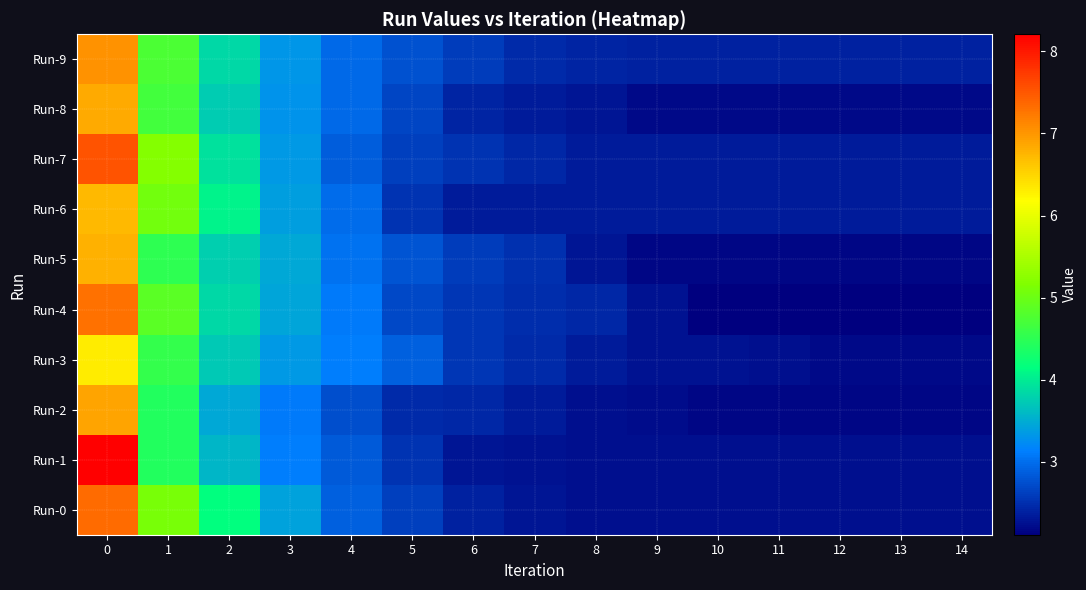

Reading right to left, list all the values displayed in this chart.

Run-9: 14=2.4	13=2.4	12=2.4	11=2.4	10=2.4	9=2.4	8=2.4	7=2.5	6=2.6	5=2.8	4=3.0	3=3.3	2=3.8	1=4.7	0=7.0
Run-8: 14=2.2	13=2.2	12=2.2	11=2.2	10=2.2	9=2.2	8=2.3	7=2.3	6=2.4	5=2.7	4=3.0	3=3.3	2=3.8	1=4.7	0=6.8
Run-7: 14=2.3	13=2.3	12=2.3	11=2.3	10=2.3	9=2.3	8=2.3	7=2.4	6=2.5	5=2.6	4=2.9	3=3.3	2=3.9	1=5.2	0=7.5
Run-6: 14=2.3	13=2.3	12=2.3	11=2.3	10=2.3	9=2.3	8=2.3	7=2.3	6=2.3	5=2.5	4=3.0	3=3.4	2=4.1	1=5.1	0=6.7
Run-5: 14=2.2	13=2.2	12=2.2	11=2.2	10=2.2	9=2.2	8=2.3	7=2.5	6=2.6	5=2.8	4=3.0	3=3.4	2=3.8	1=4.5	0=6.8
Run-4: 14=2.1	13=2.1	12=2.1	11=2.1	10=2.1	9=2.3	8=2.4	7=2.5	6=2.5	5=2.7	4=3.1	3=3.4	2=3.8	1=4.9	0=7.3
Run-3: 14=2.2	13=2.2	12=2.2	11=2.2	10=2.3	9=2.3	8=2.3	7=2.4	6=2.5	5=2.9	4=3.1	3=3.3	2=3.7	1=4.5	0=6.3
Run-2: 14=2.2	13=2.2	12=2.2	11=2.2	10=2.2	9=2.2	8=2.2	7=2.3	6=2.4	5=2.5	4=2.7	3=3.1	2=3.5	1=4.4	0=6.9
Run-1: 14=2.2	13=2.2	12=2.2	11=2.2	10=2.2	9=2.2	8=2.2	7=2.3	6=2.3	5=2.5	4=2.8	3=3.1	2=3.6	1=4.4	0=8.2
Run-0: 14=2.2	13=2.2	12=2.2	11=2.2	10=2.2	9=2.2	8=2.2	7=2.3	6=2.4	5=2.6	4=2.9	3=3.4	2=4.2	1=5.1	0=7.3